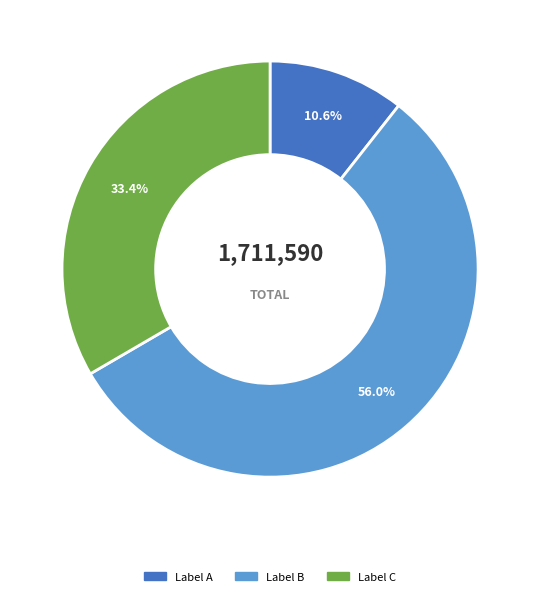

Does any single category account for the majority?

Yes